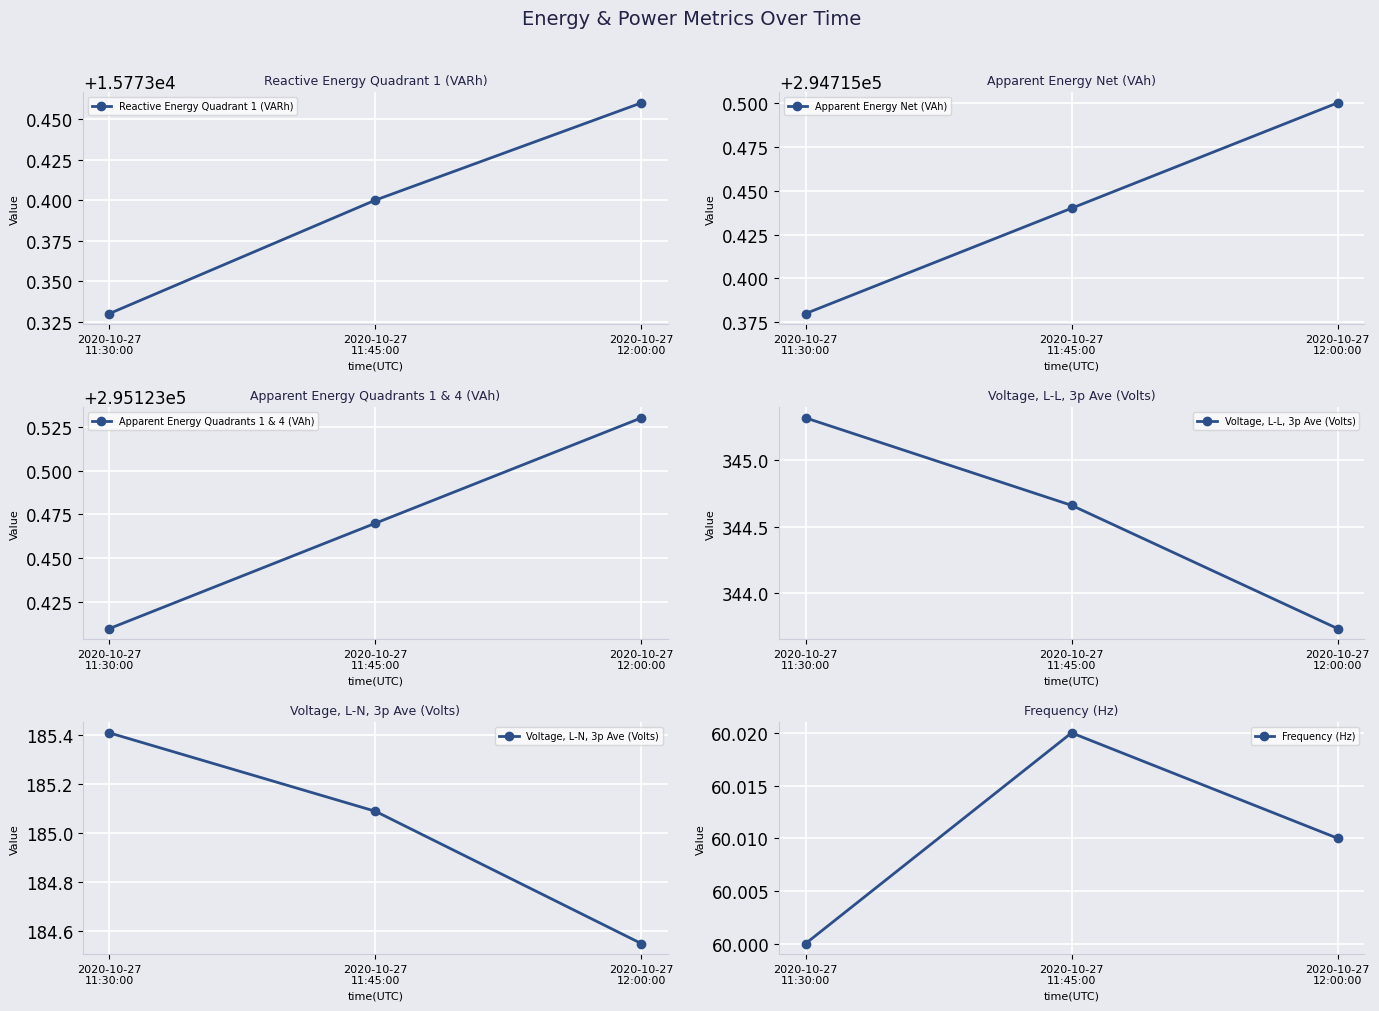

Does the chart display data point markers on the line(s)?

Yes